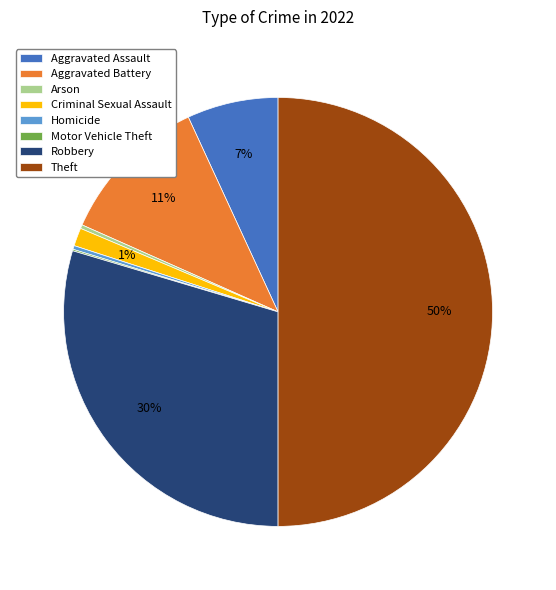

Does Arson represent more than half of the total?

No